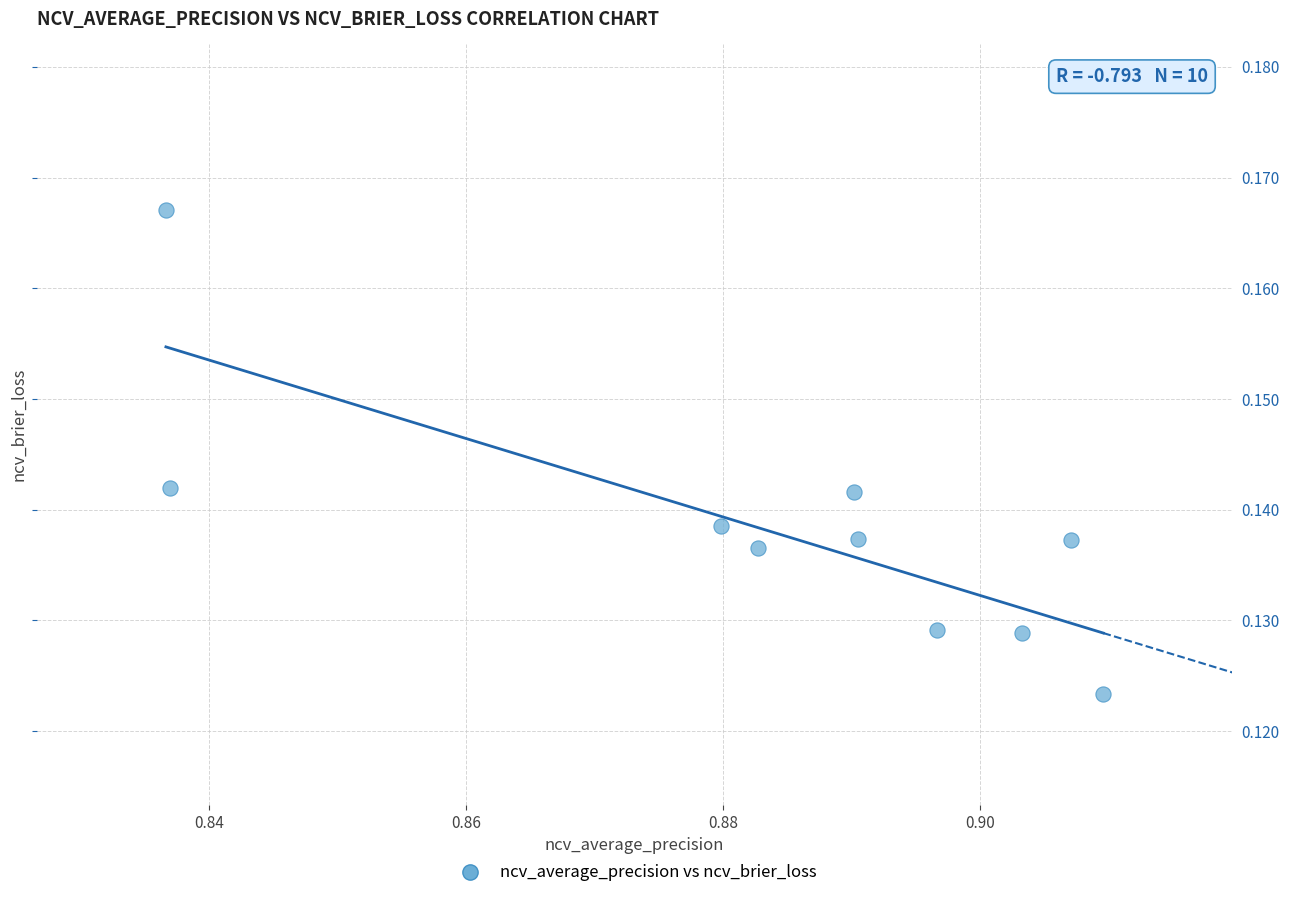

What is the average X value?

0.9